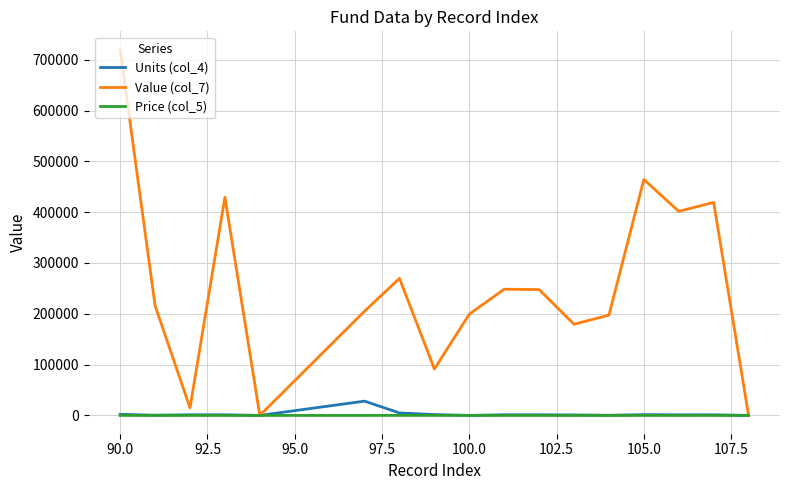

What is the maximum value shown in the chart?

719939.9